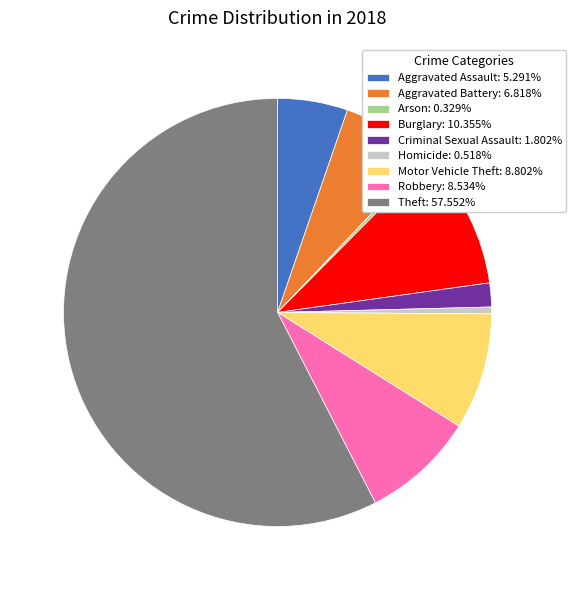

Combined, do Robbery: 8.534% and Criminal Sexual Assault: 1.802% account for over 50%?

No